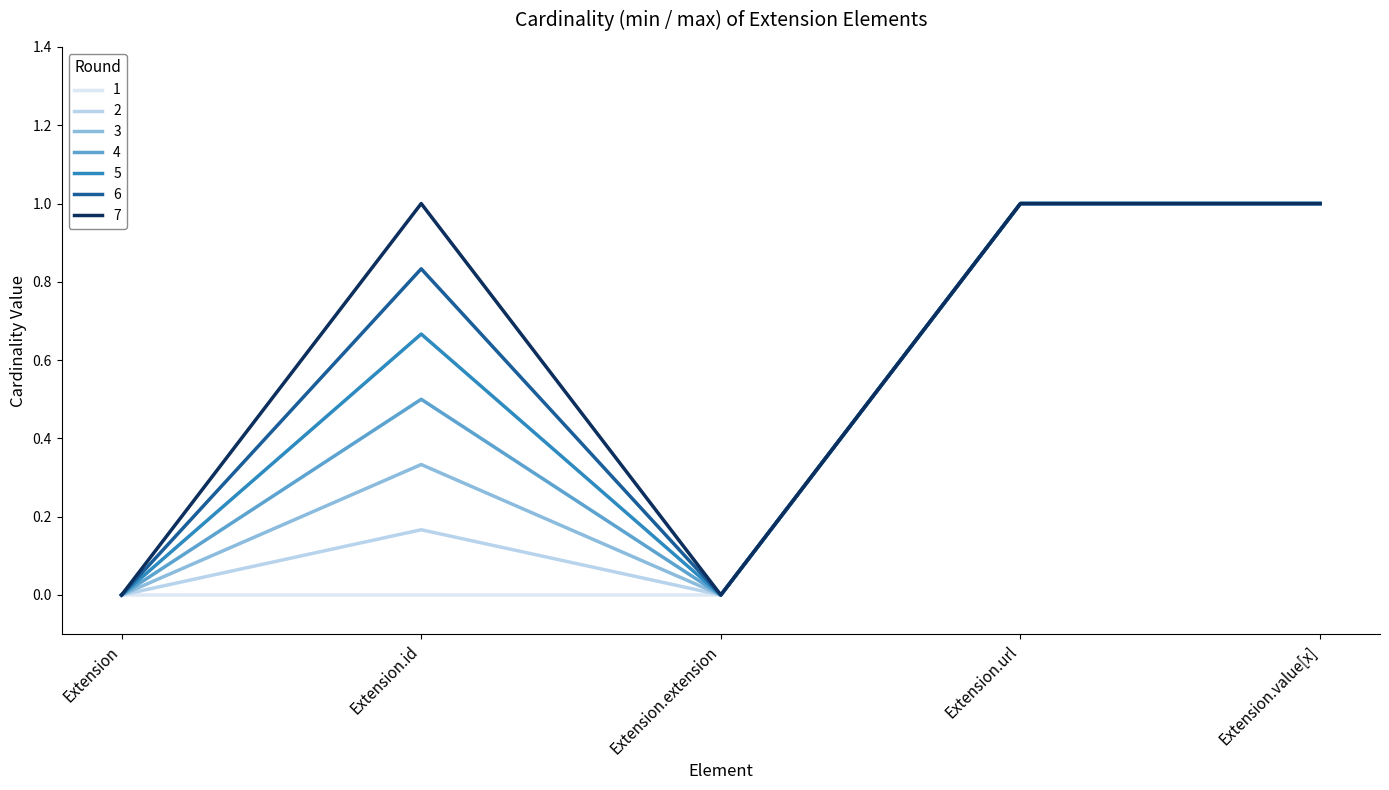

How many lines are shown in the chart?

7